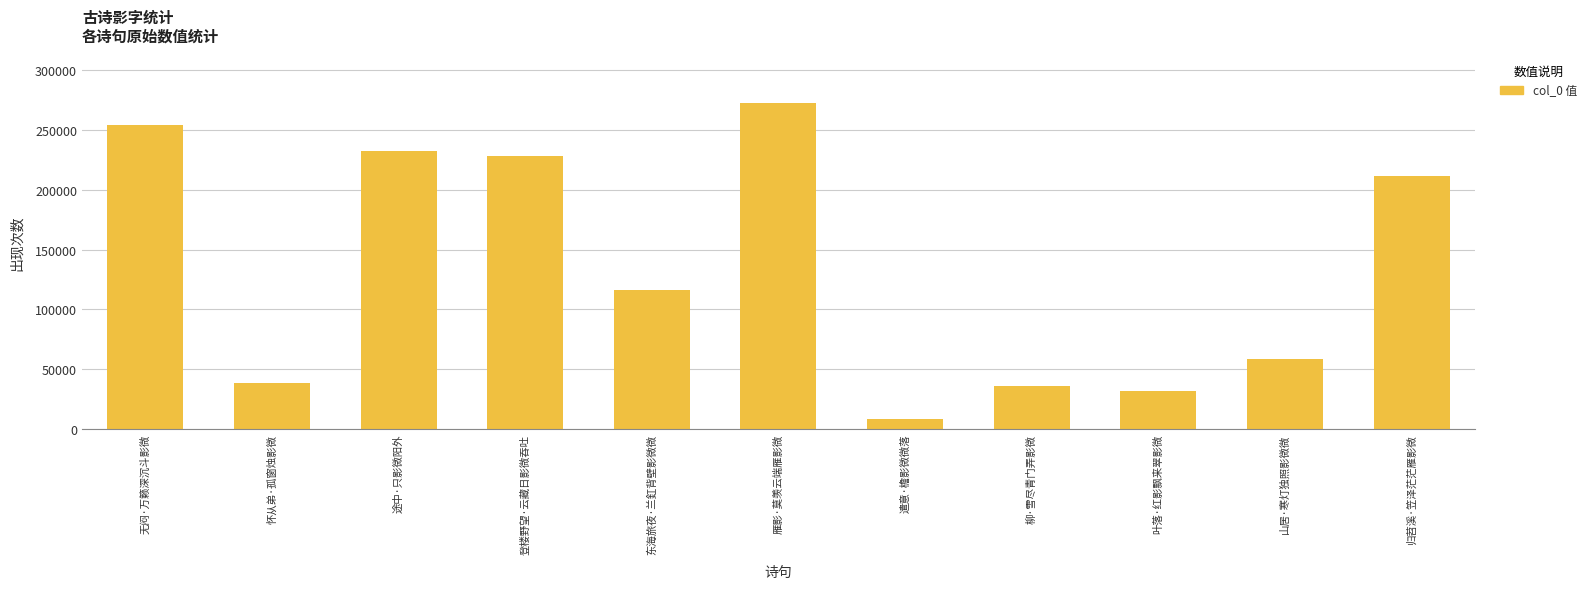

Are the bars grouped side by side (vs. stacked)?

No